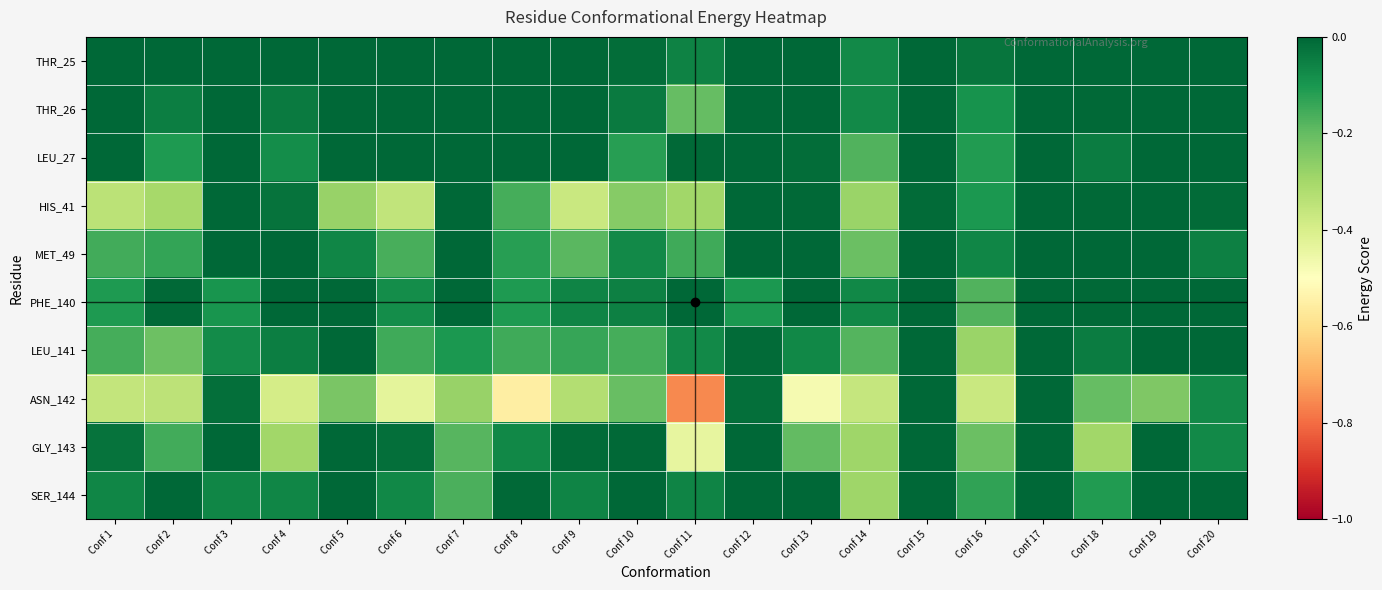

Which series has the largest total across all categories?

THR_25